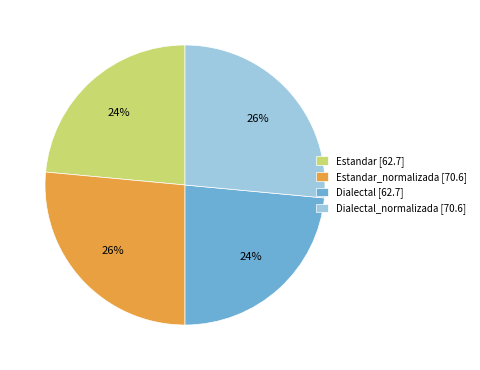

To the nearest percent, what percentage of the pie is Estandar_normalizada [70.6]?

26%